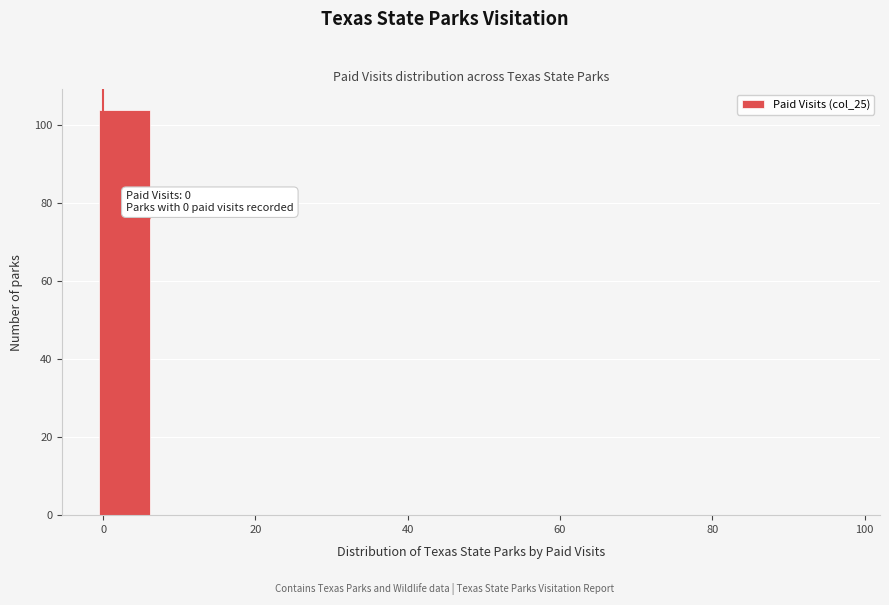

Read against the x-axis, roughly where is the centre of the tallest bar?

2